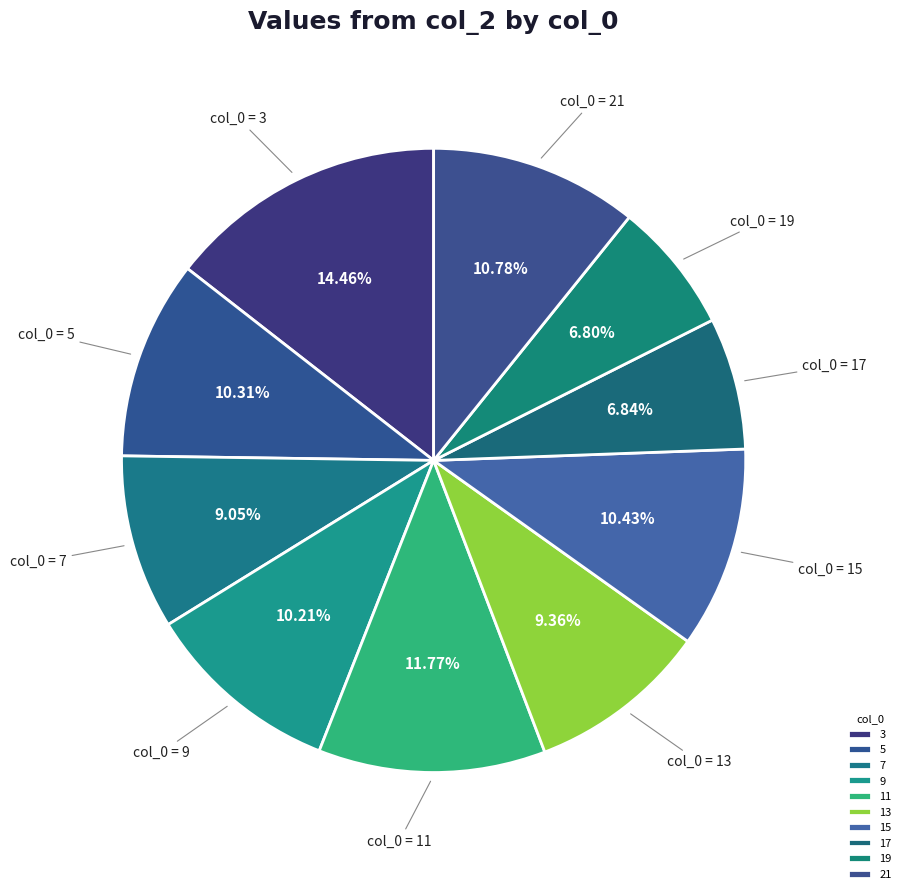

Rank the categories by value from highest to lowest.

3, 11, 21, 15, 5, 9, 13, 7, 17, 19